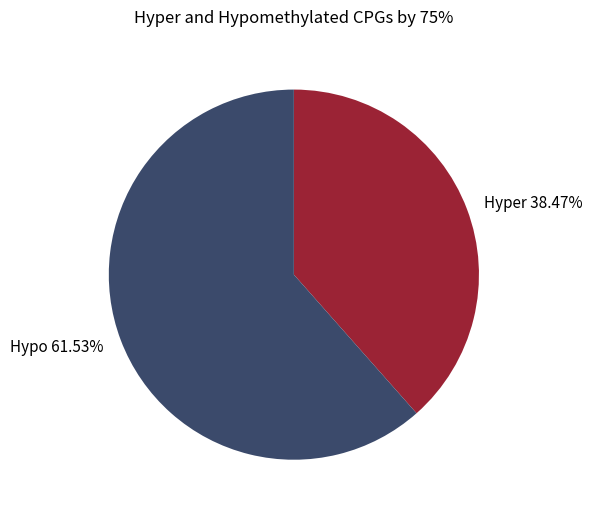

Which has a higher value, Hypo 61.53% or Hyper 38.47%?

Hypo 61.53%